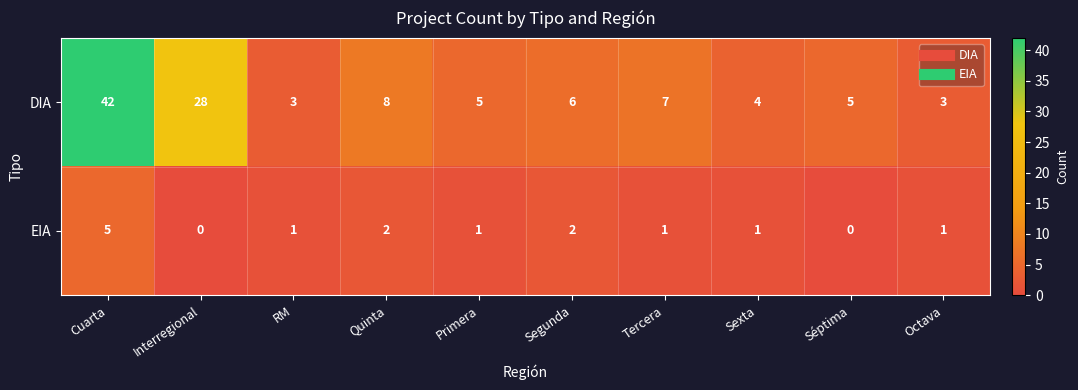

Which category has the highest value in the EIA series?

Cuarta